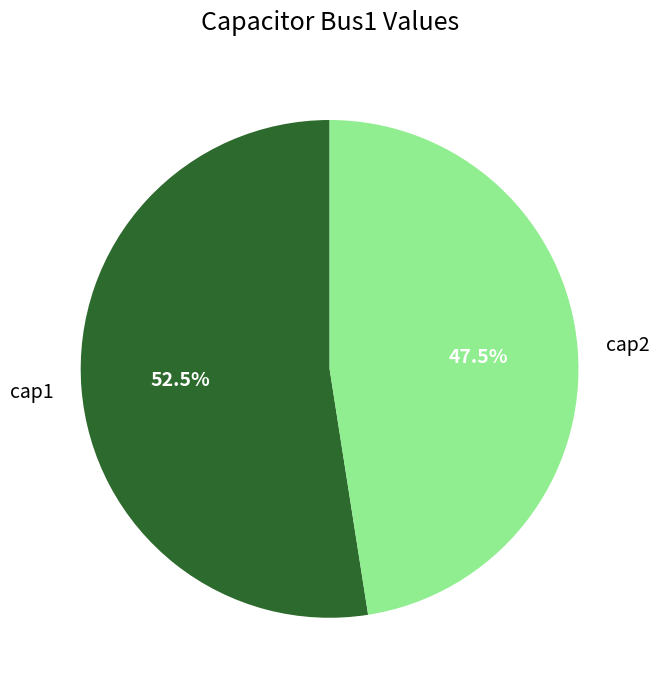

Is there any slice that represents more than half of the pie?

Yes